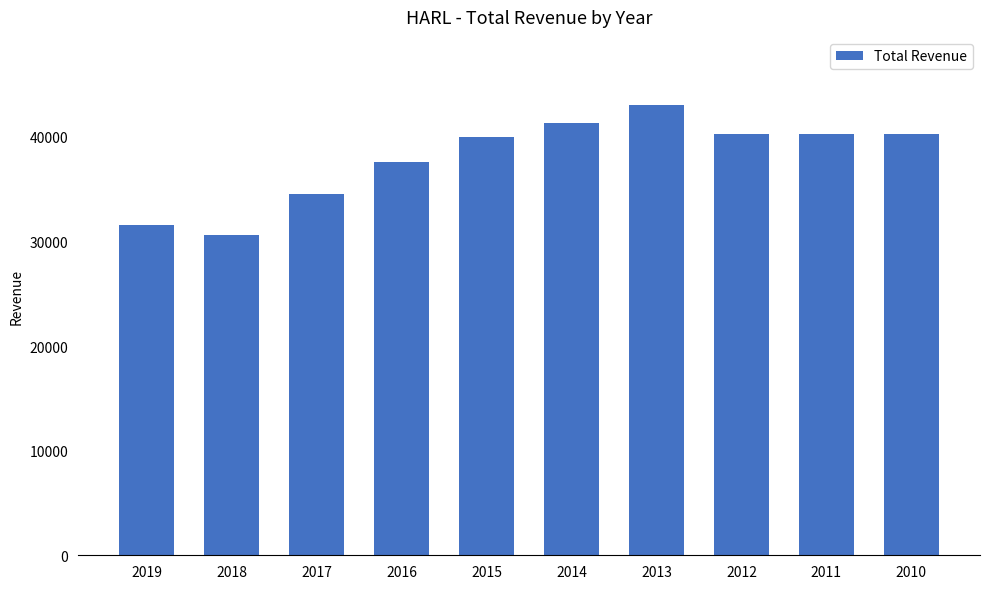

Is it true that the value at 2014 is 41300?

True